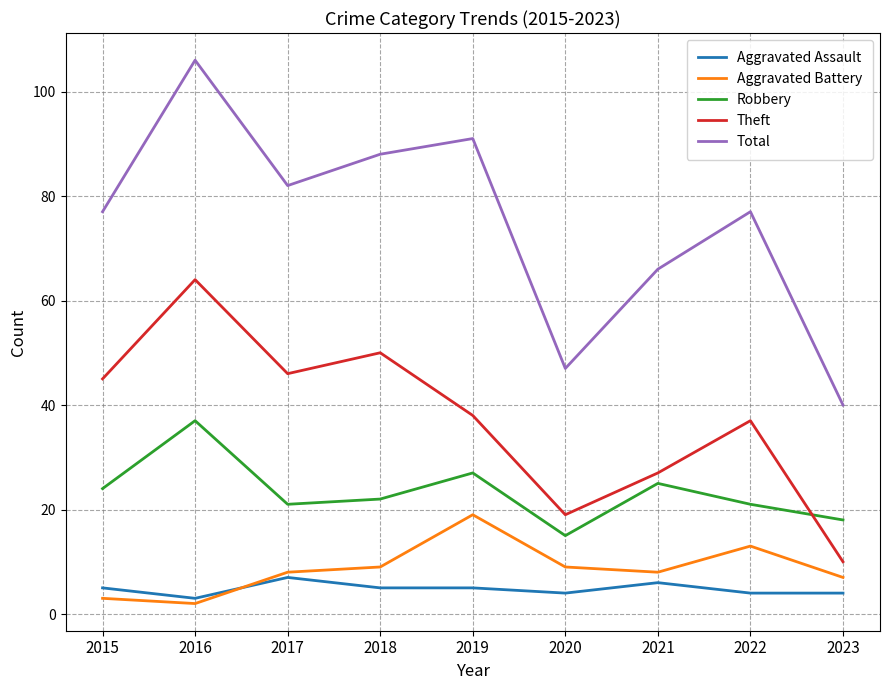

Where is the first local maximum for Robbery?

2016